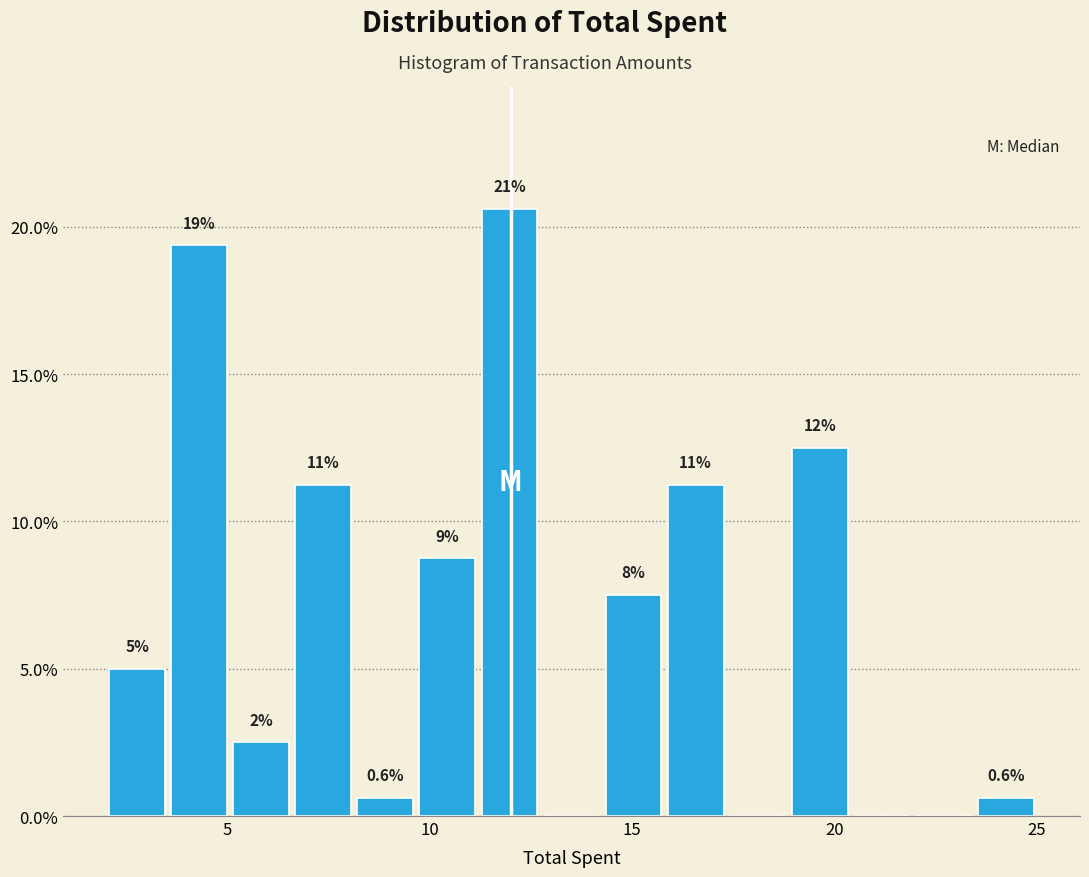

Around what value on the x-axis is the tallest bar? Give the approximate position of its centre, as read against the axis.

12.0